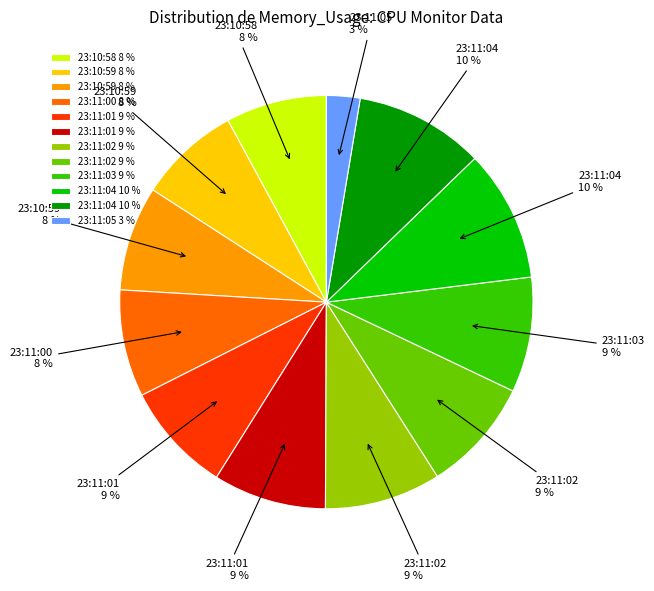

To the nearest percent, what is the average slice percentage?

8%